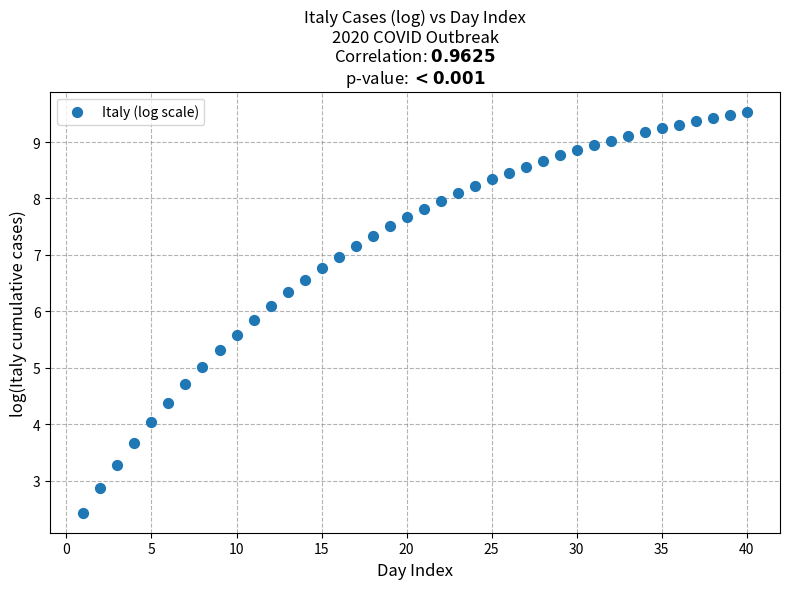

What is the range of Y values (max minus min)?

7.1